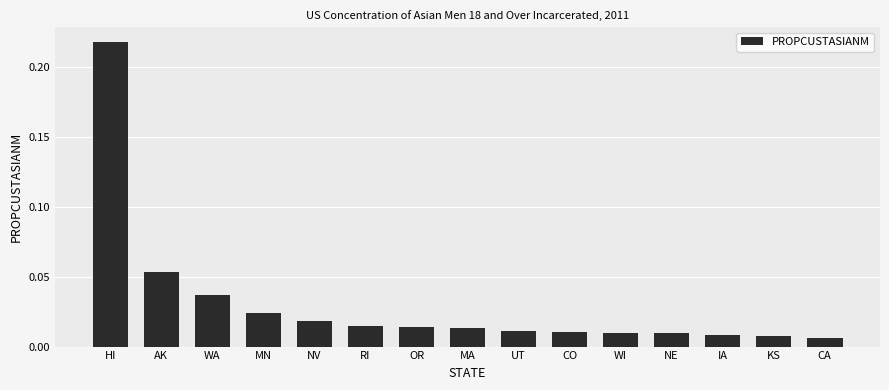

What is the label of the 4th bar from the left?

MN